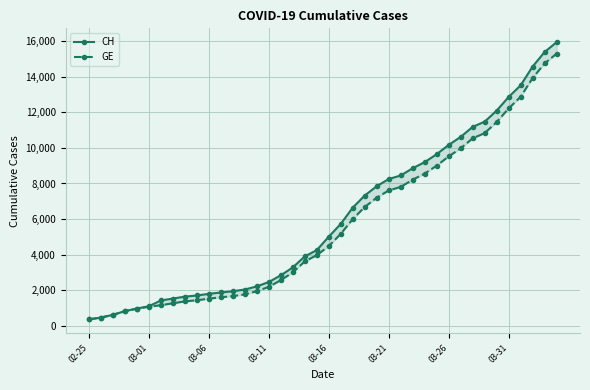

Which series has the largest total across all categories?

CH